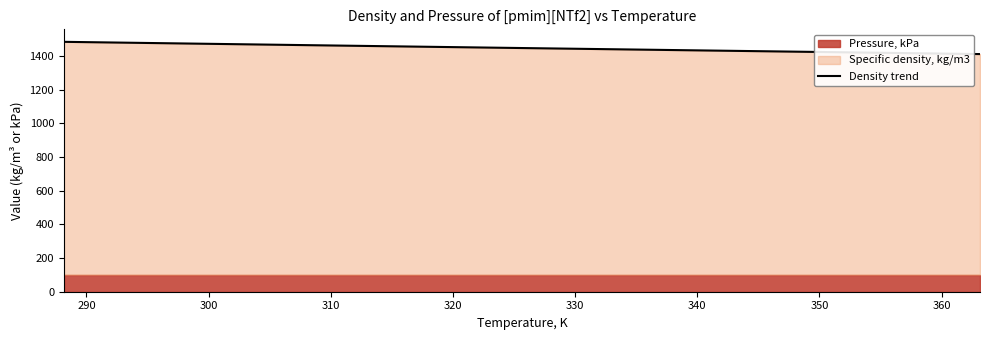

What is the difference between the maximum and minimum values?

72.8